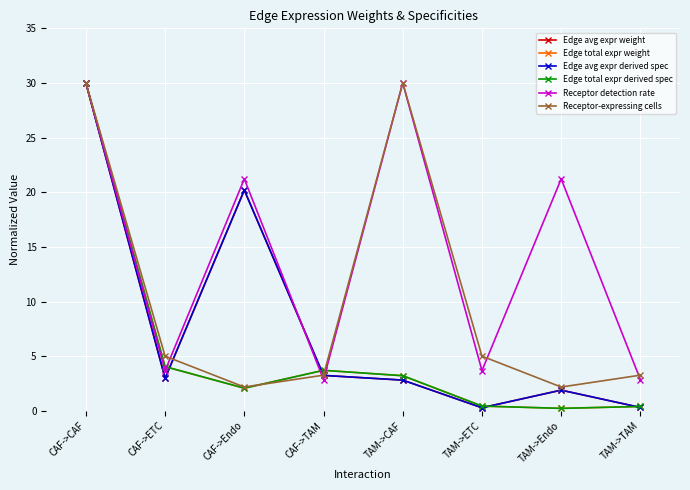

Is the value of Edge total expr derived spec at TAM->ETC greater than the value of Edge avg expr weight at CAF->Endo?

No